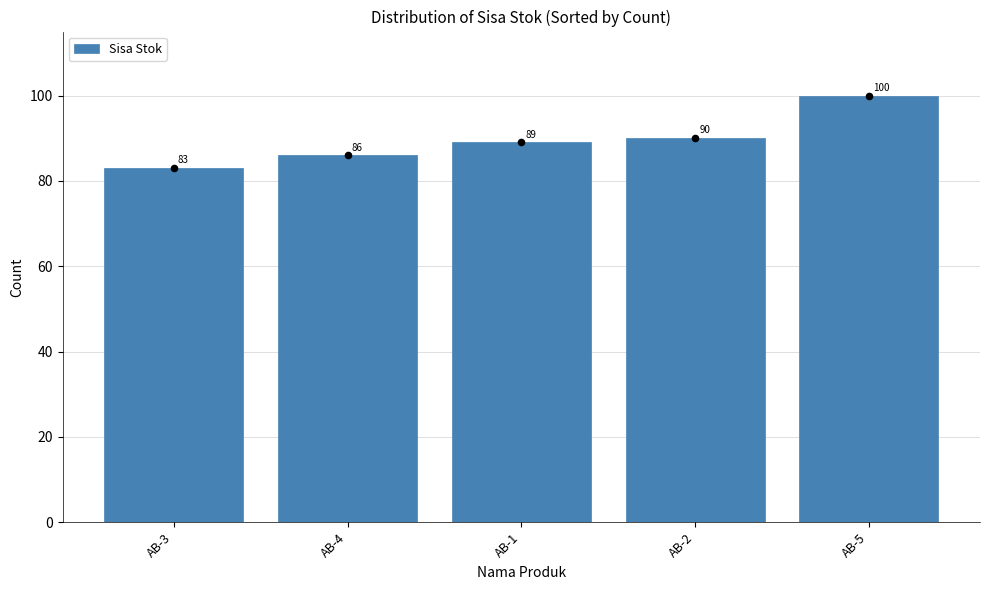

Between AB-4 and AB-3, which is larger?

AB-4